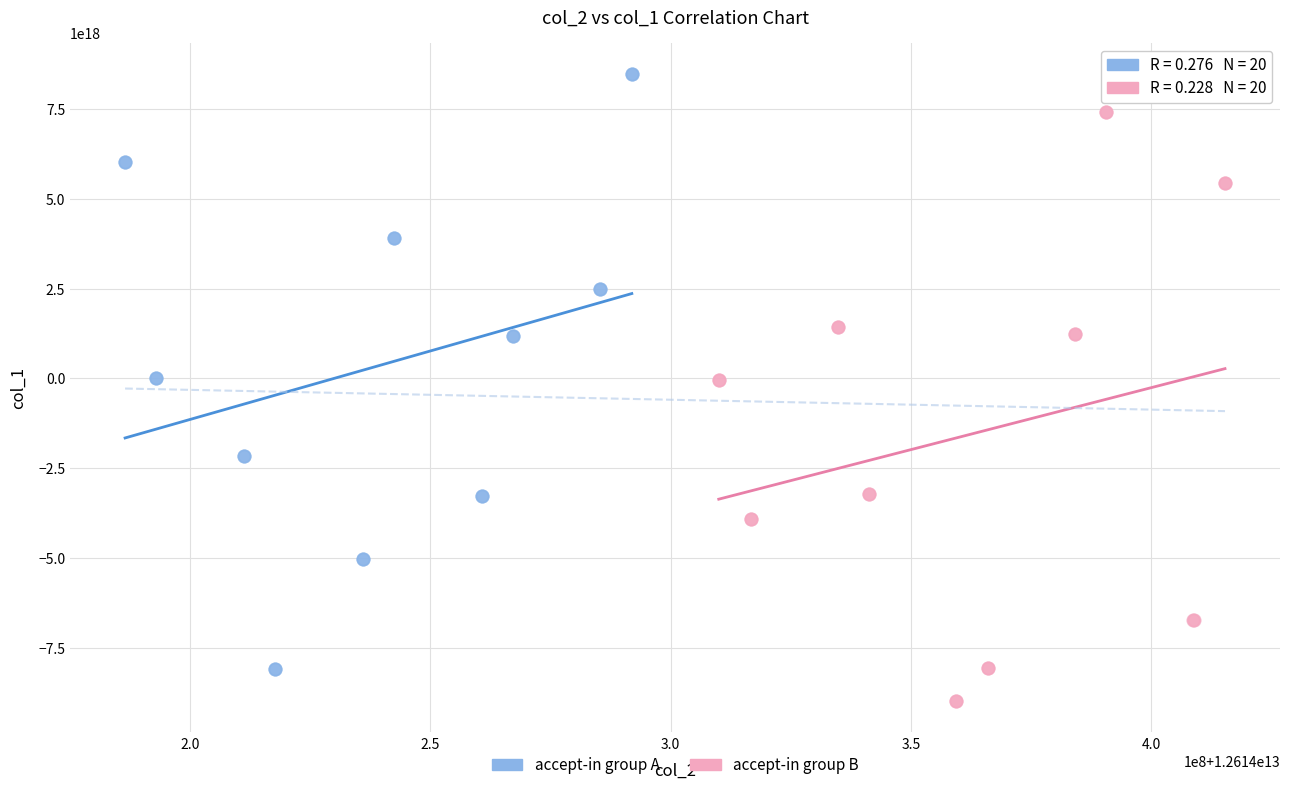

Which series reaches the maximum Y coordinate?

accept-in group A